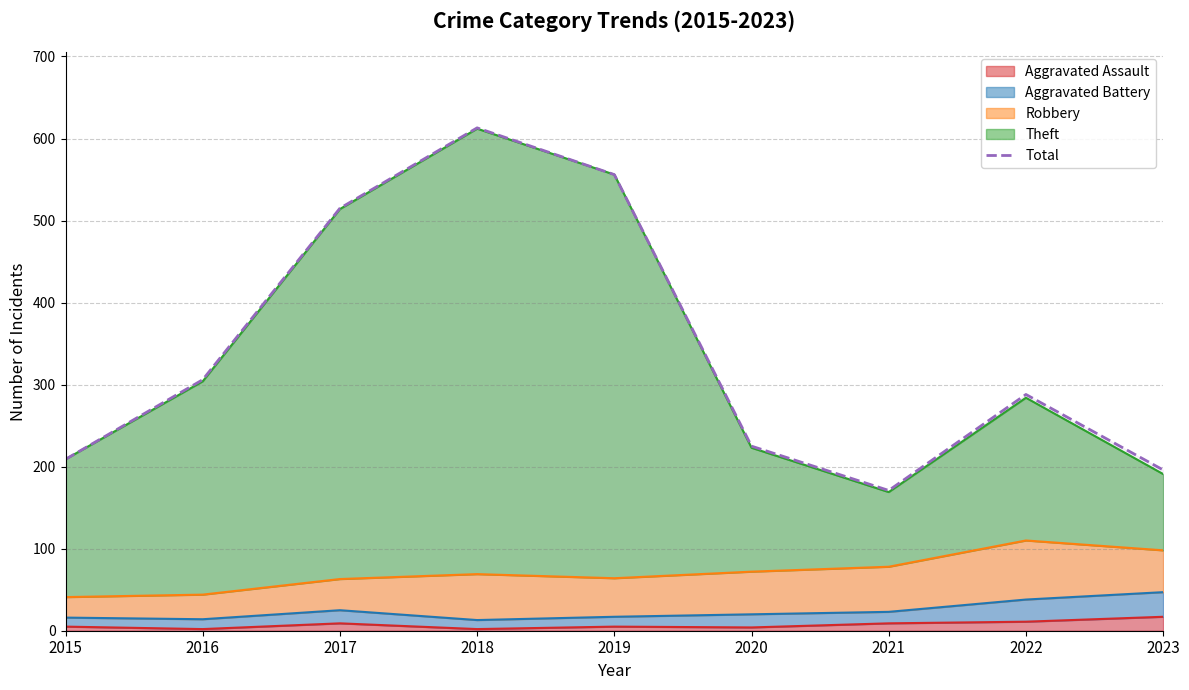

What is the smallest value displayed?

171